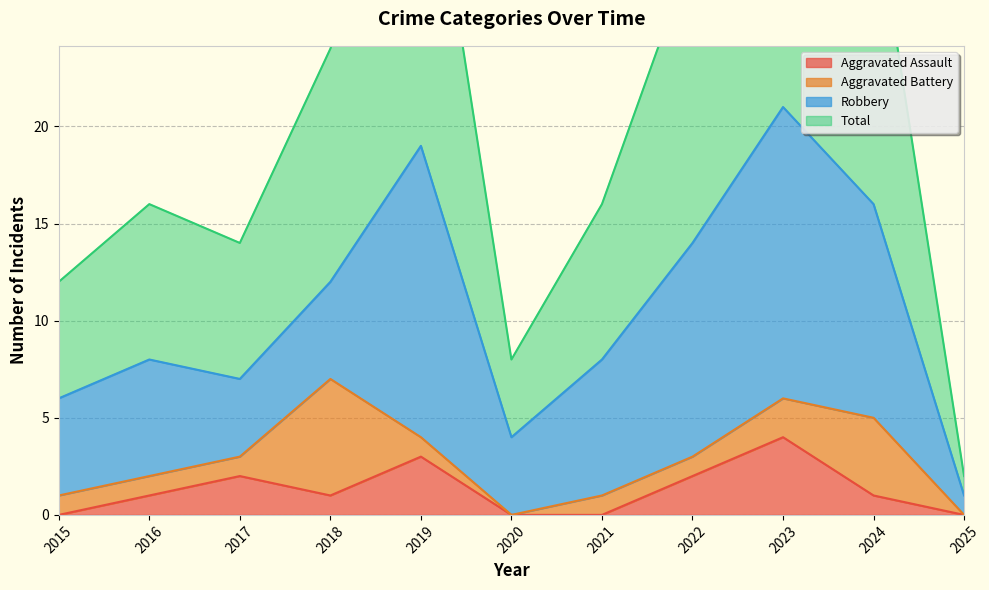

How many values in Aggravated Assault are above zero?

7